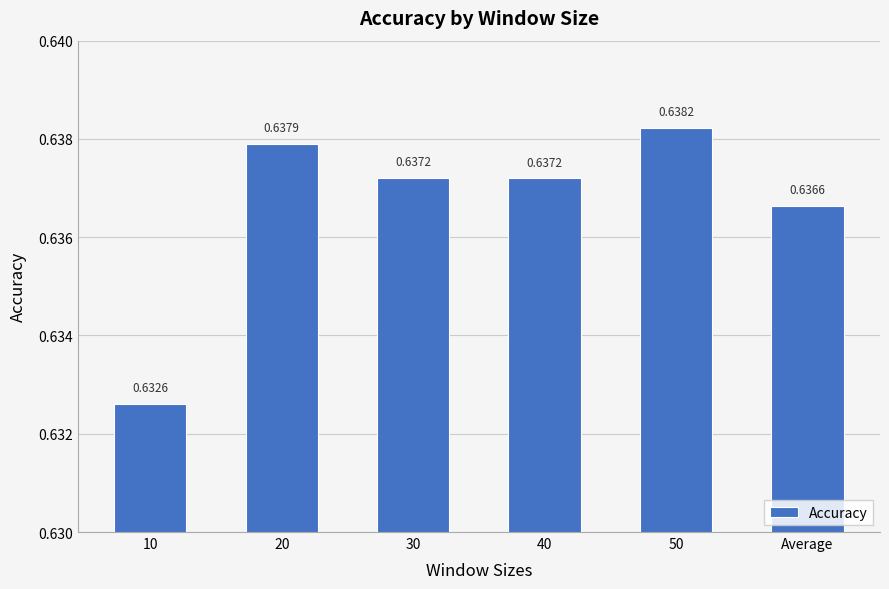

What is the sum of the values at 20 and 10?

1.3